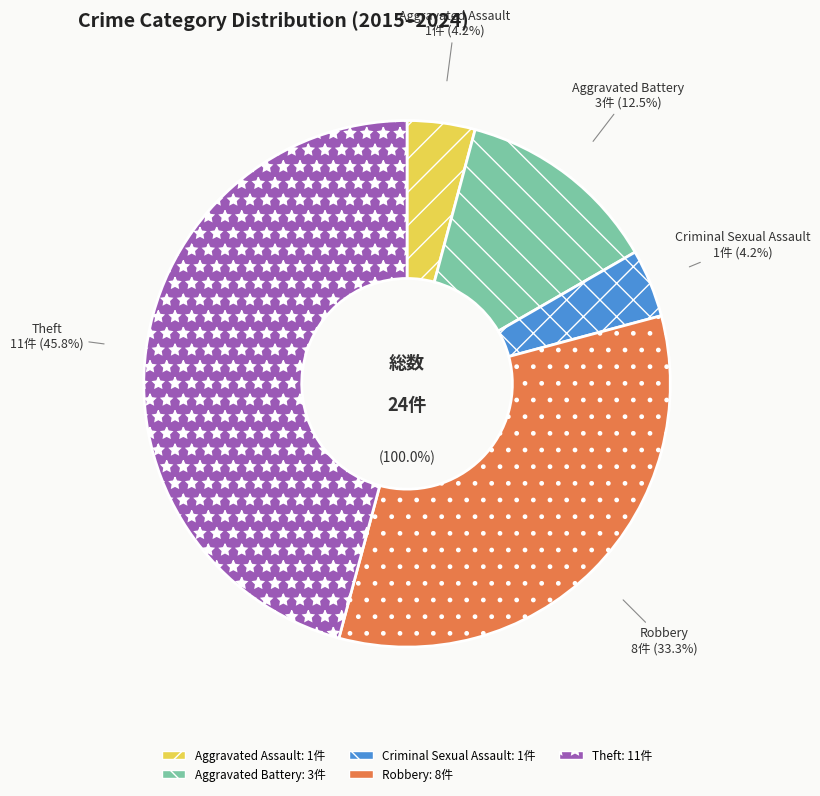

Which category has the biggest portion of the pie?

Theft